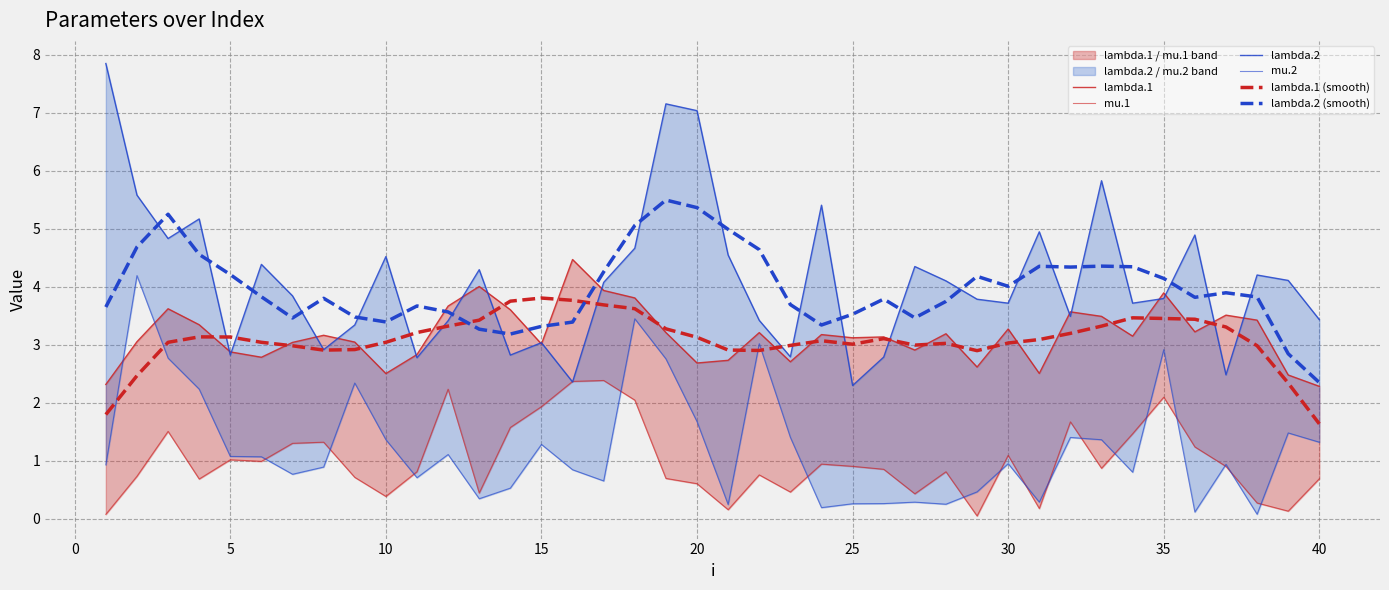

Is it true that lambda.1 (smooth) equals 3.8 at 15?

True